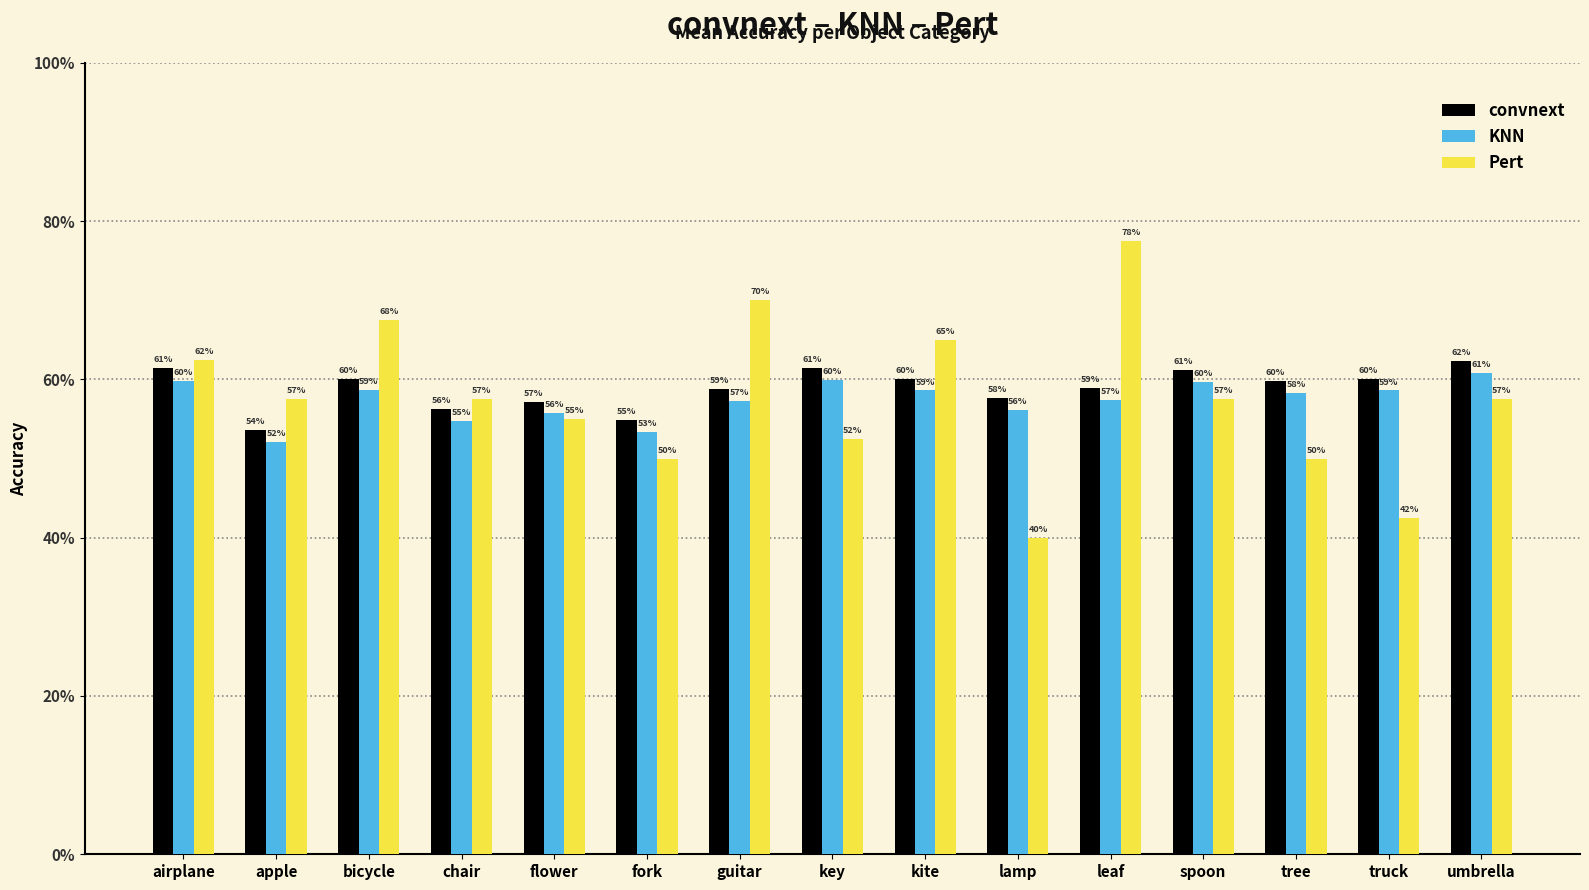

Between umbrella and truck, which is larger?

umbrella